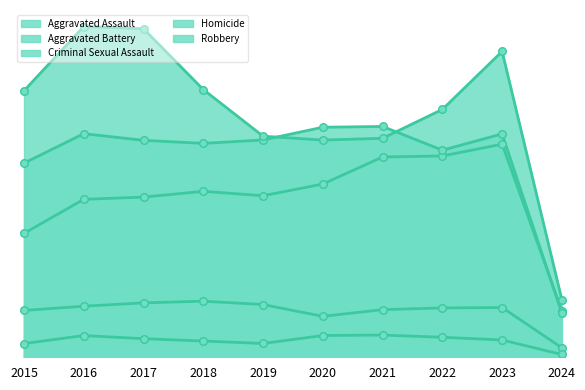

Which series has the largest Y range (max minus min)?

Robbery